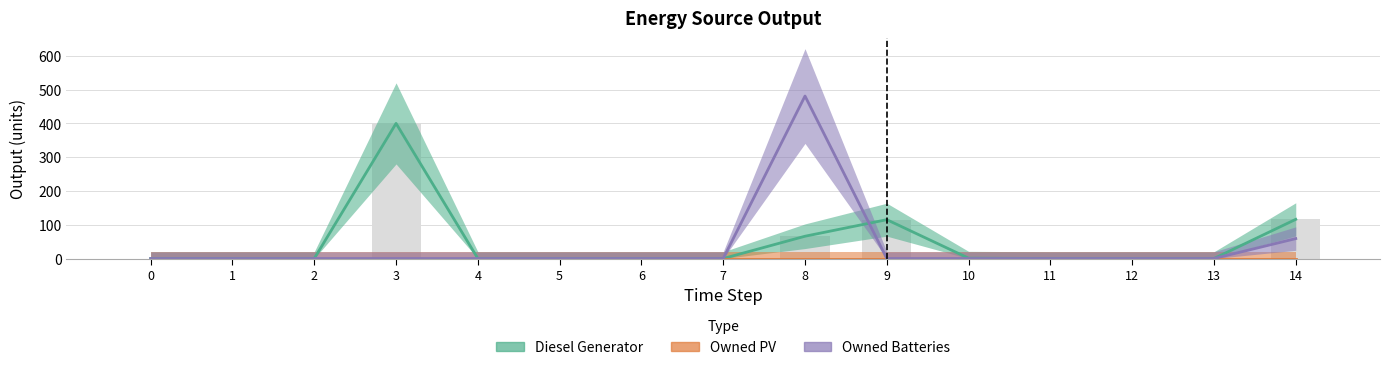

What is the maximum value shown in the chart?

481